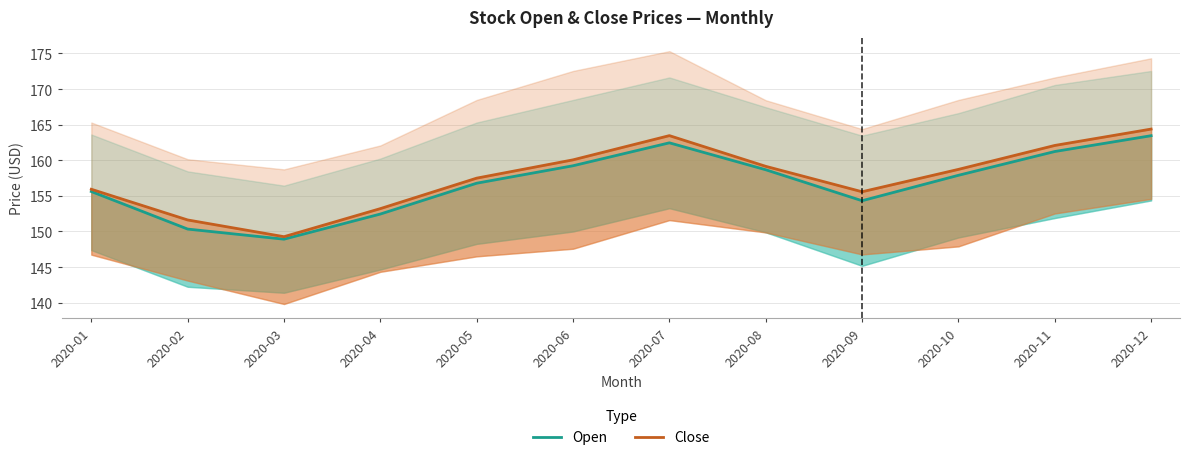

The value of Close at 2020-10 is 158.7. True or false?

True